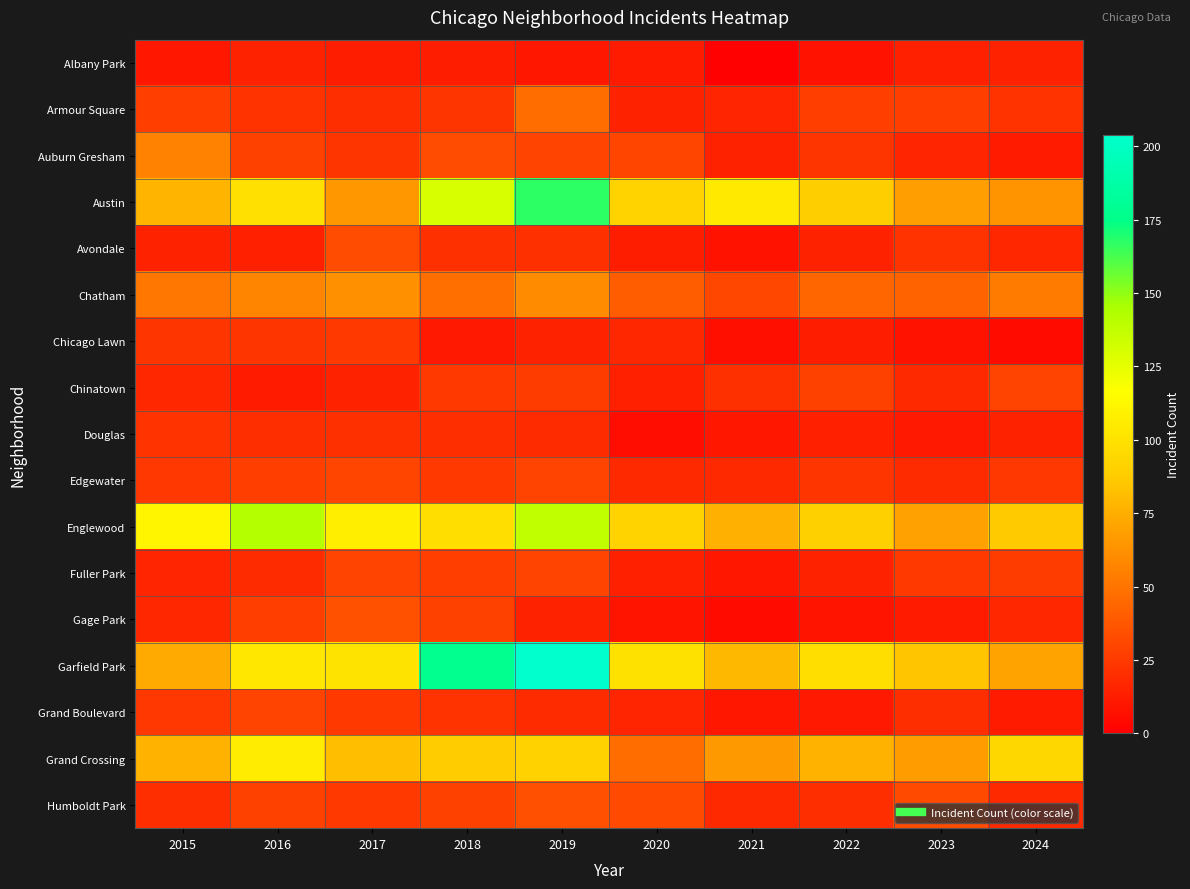

Reading left to right, list all the values displayed in this chart.

Albany Park: 2015=10	2016=15	2017=13	2018=13	2019=10	2020=12	2021=1	2022=8	2023=14	2024=15
Armour Square: 2015=27	2016=22	2017=20	2018=23	2019=47	2020=15	2021=16	2022=27	2023=27	2024=22
Auburn Gresham: 2015=56	2016=28	2017=23	2018=33	2019=29	2020=30	2021=15	2022=23	2023=16	2024=12
Austin: 2015=78	2016=99	2017=65	2018=130	2019=167	2020=92	2021=104	2022=89	2023=68	2024=63
Avondale: 2015=15	2016=14	2017=33	2018=21	2019=21	2020=13	2021=8	2022=15	2023=22	2024=17
Chatham: 2015=51	2016=57	2017=62	2018=48	2019=60	2020=40	2021=31	2022=44	2023=43	2024=53
Chicago Lawn: 2015=23	2016=23	2017=25	2018=11	2019=15	2020=17	2021=7	2022=13	2023=8	2024=5
Chinatown: 2015=17	2016=12	2017=15	2018=25	2019=26	2020=14	2021=21	2022=28	2023=18	2024=29
Douglas: 2015=22	2016=20	2017=21	2018=20	2019=19	2020=6	2021=10	2022=14	2023=11	2024=15
Edgewater: 2015=24	2016=27	2017=30	2018=25	2019=29	2020=18	2021=18	2022=23	2023=19	2024=24
Englewood: 2015=111	2016=142	2017=107	2018=98	2019=138	2020=92	2021=76	2022=90	2023=69	2024=87
Fuller Park: 2015=16	2016=19	2017=29	2018=27	2019=29	2020=14	2021=10	2022=15	2023=25	2024=26
Gage Park: 2015=17	2016=27	2017=35	2018=28	2019=15	2020=9	2021=5	2022=9	2023=12	2024=17
Garfield Park: 2015=73	2016=103	2017=101	2018=178	2019=204	2020=100	2021=79	2022=98	2023=85	2024=70
Grand Boulevard: 2015=24	2016=29	2017=25	2018=22	2019=19	2020=16	2021=10	2022=11	2023=20	2024=12
Grand Crossing: 2015=77	2016=106	2017=82	2018=88	2019=91	2020=47	2021=66	2022=77	2023=67	2024=94
Humboldt Park: 2015=20	2016=28	2017=25	2018=28	2019=34	2020=32	2021=18	2022=20	2023=32	2024=18